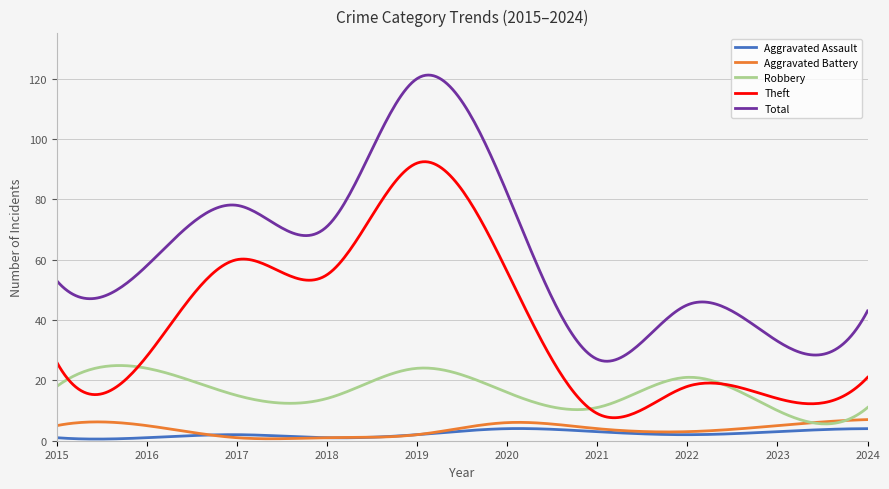

Which series has the largest total across all categories?

Total